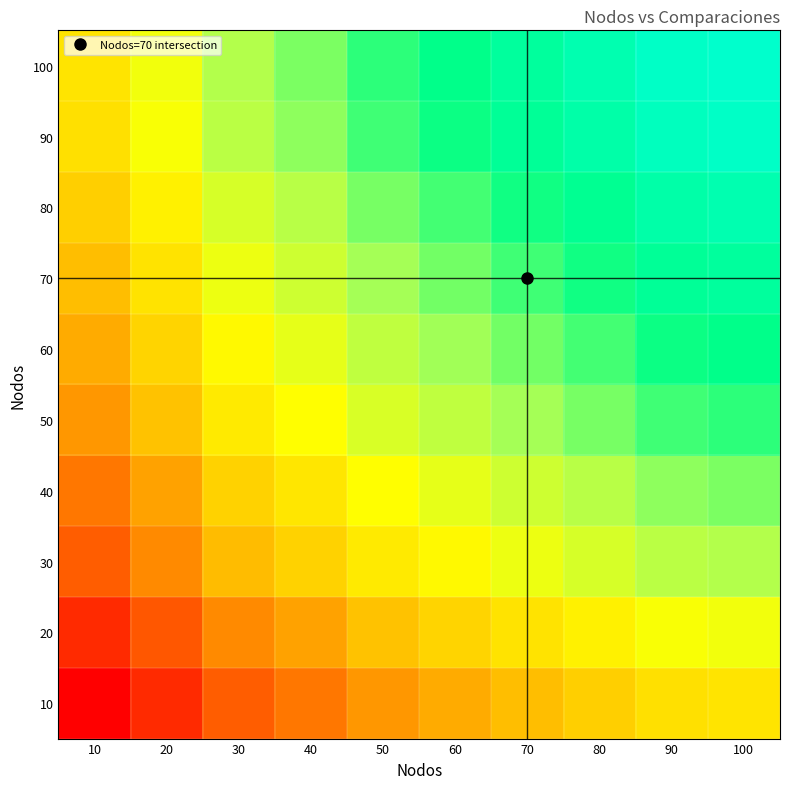

How many data points does each series have?

10